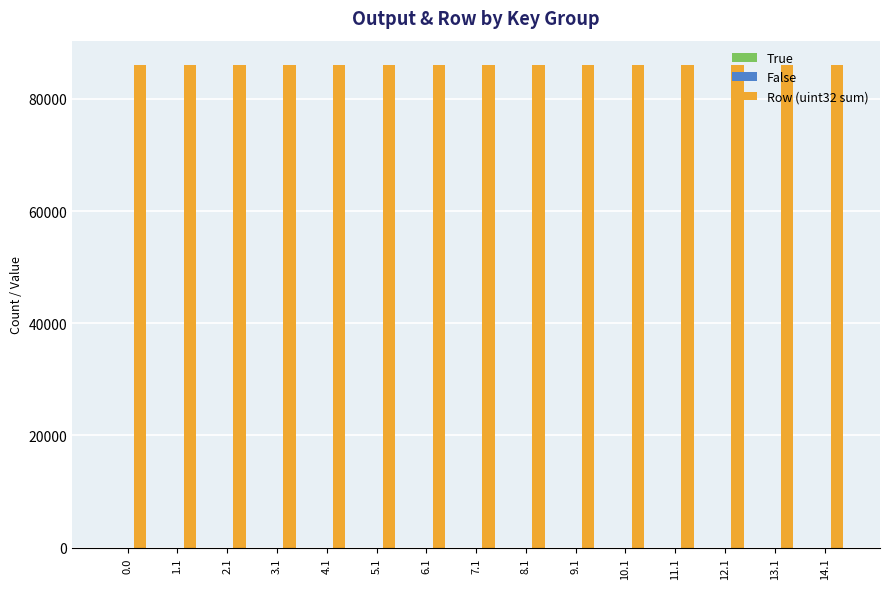

Which series has the largest total across all categories?

Row (uint32 sum)